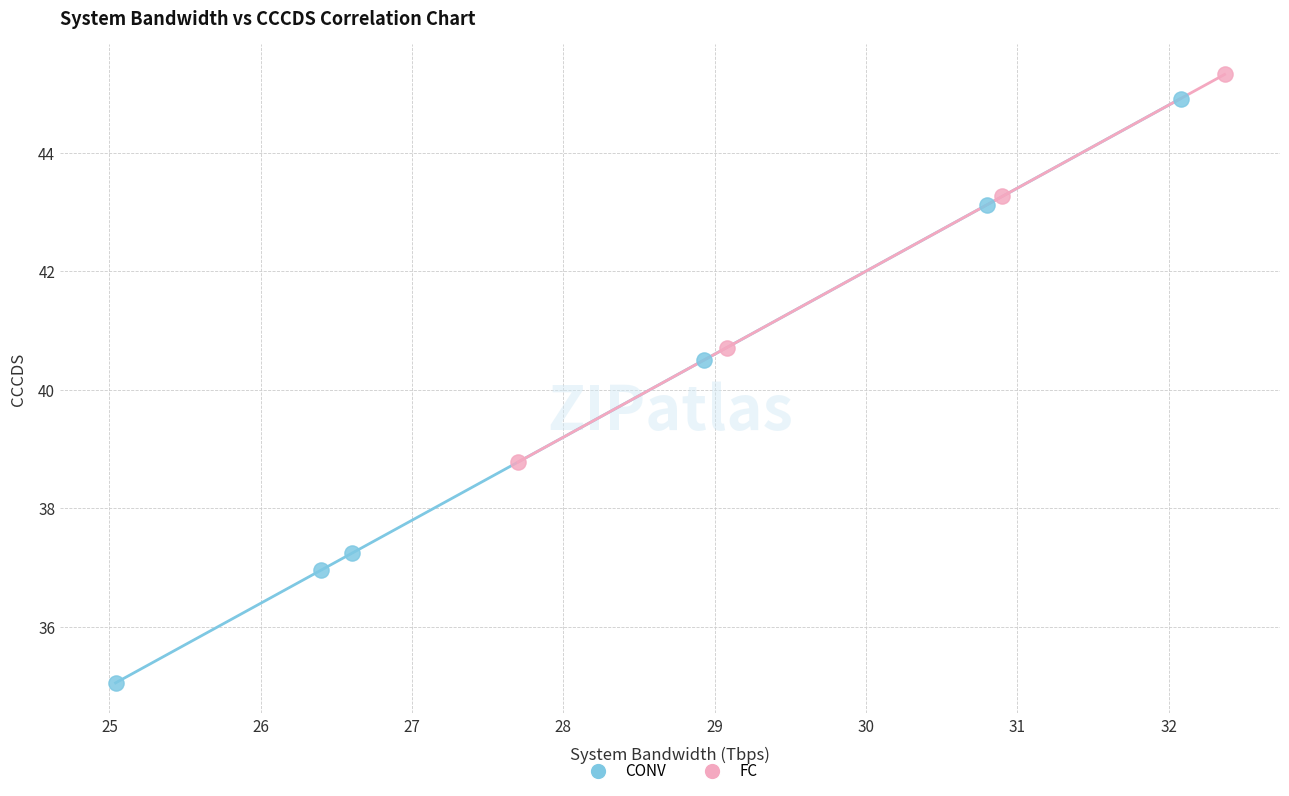

Which series reaches the minimum Y coordinate?

CONV